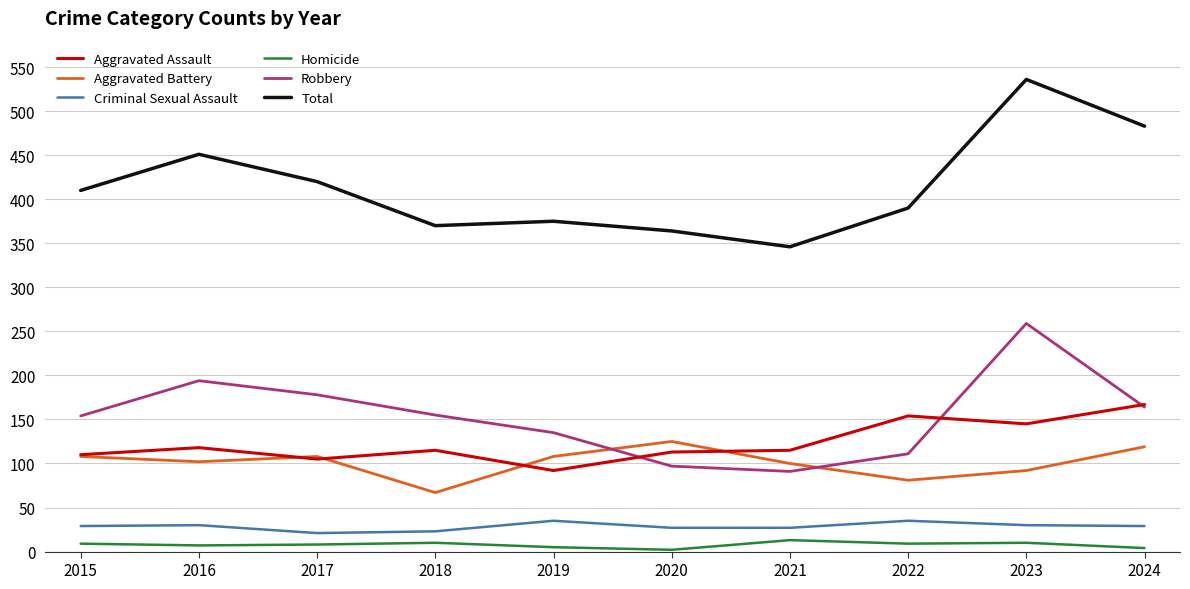

What are all the series names shown in the legend?

Aggravated Assault, Aggravated Battery, Criminal Sexual Assault, Homicide, Robbery, Total